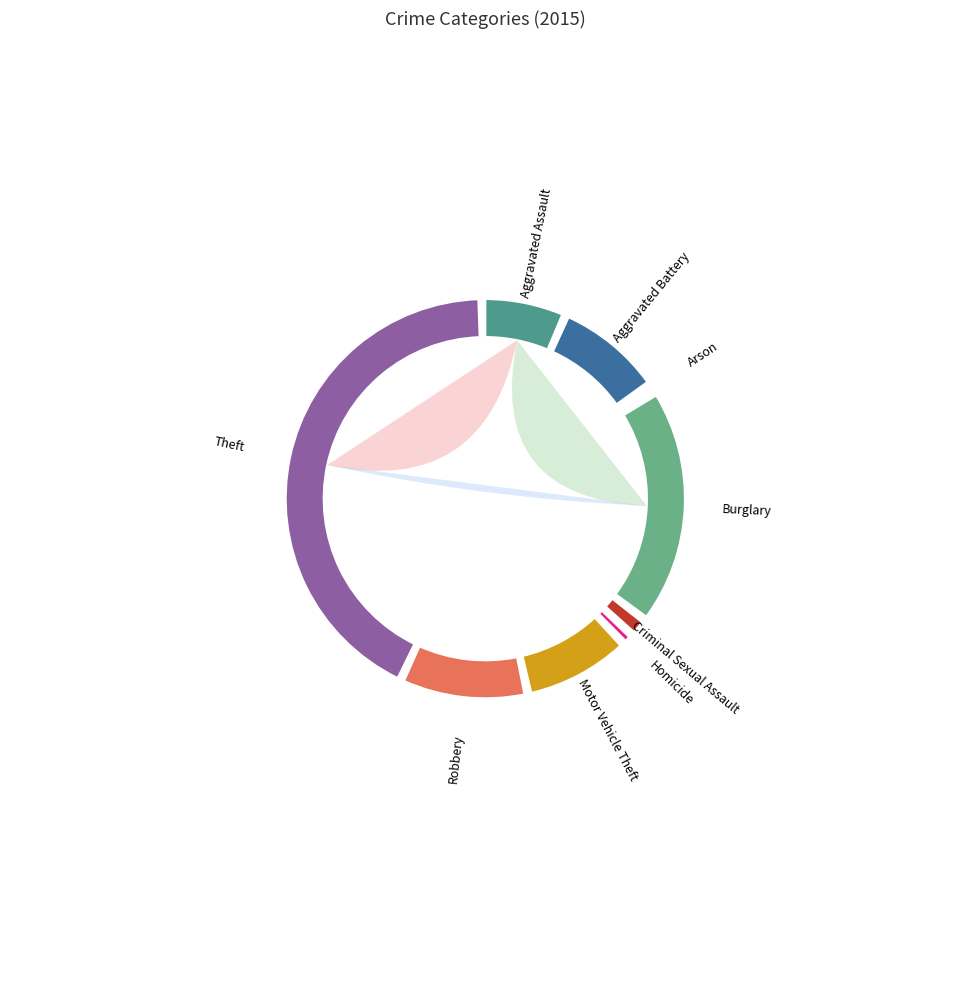

To the nearest percent, what portion does Motor Vehicle Theft represent?

9%